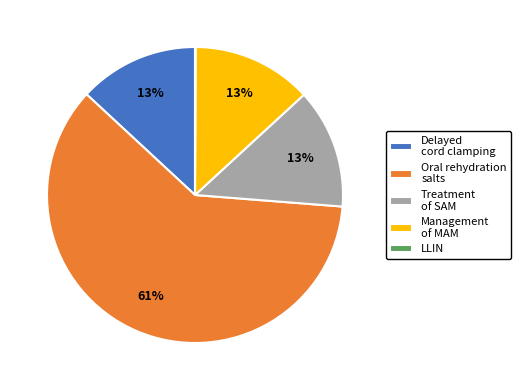

Which slice is the largest?

Oral rehydration salts